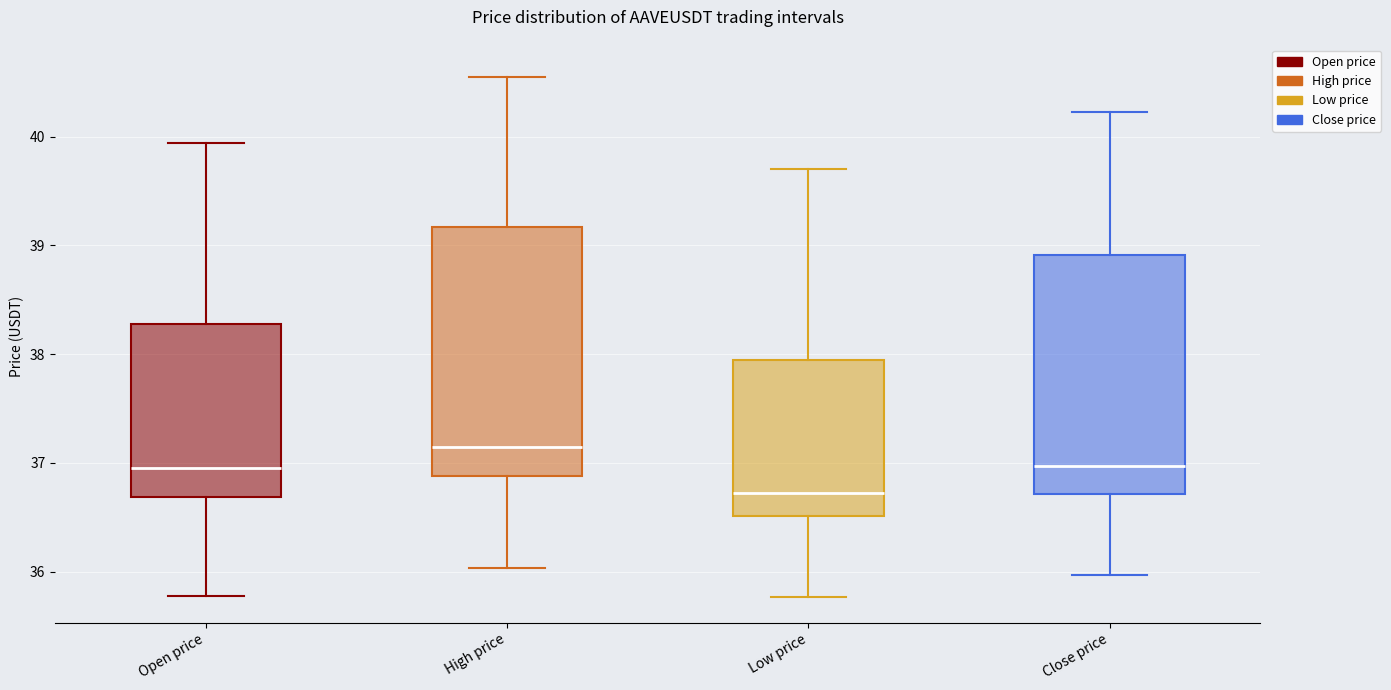

Reading left to right, read every box against the y-axis: the position of its median line, the range the box covers, and the ends of its whiskers. The values are not printed on the chart, so give them approximately, as read against the axis.

Open price: median 37.0, box 36.7 to 38.3, whiskers 35.8 to 39.9
High price: median 37.2, box 36.9 to 39.2, whiskers 36.0 to 40.6
Low price: median 36.7, box 36.5 to 37.9, whiskers 35.8 to 39.7
Close price: median 37.0, box 36.7 to 38.9, whiskers 36.0 to 40.2